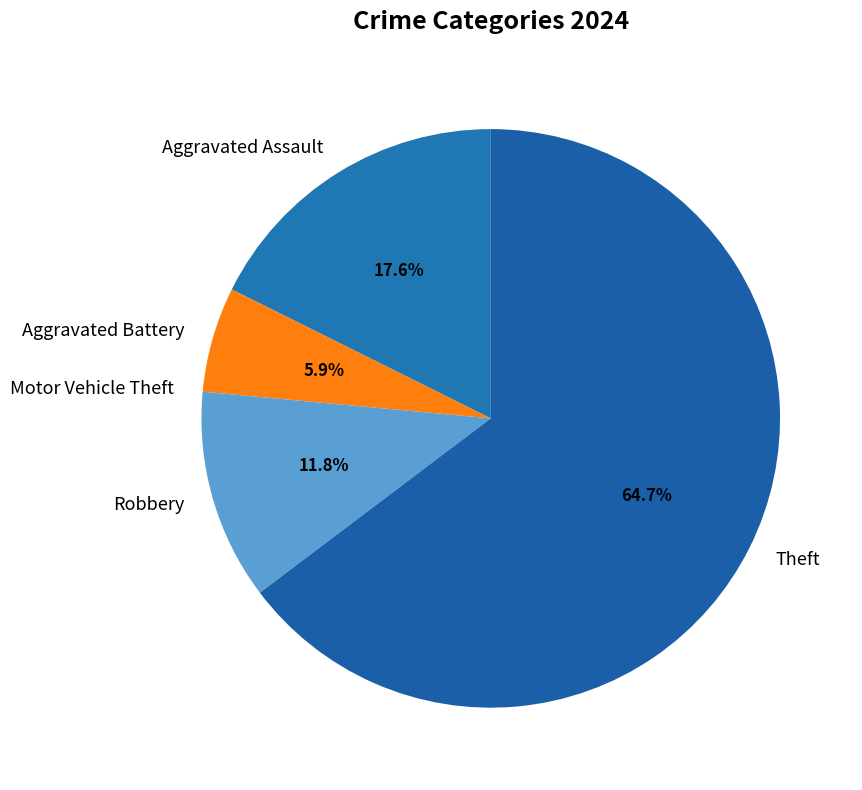

Combined, what portion of the pie is Robbery and Theft?

76.5%